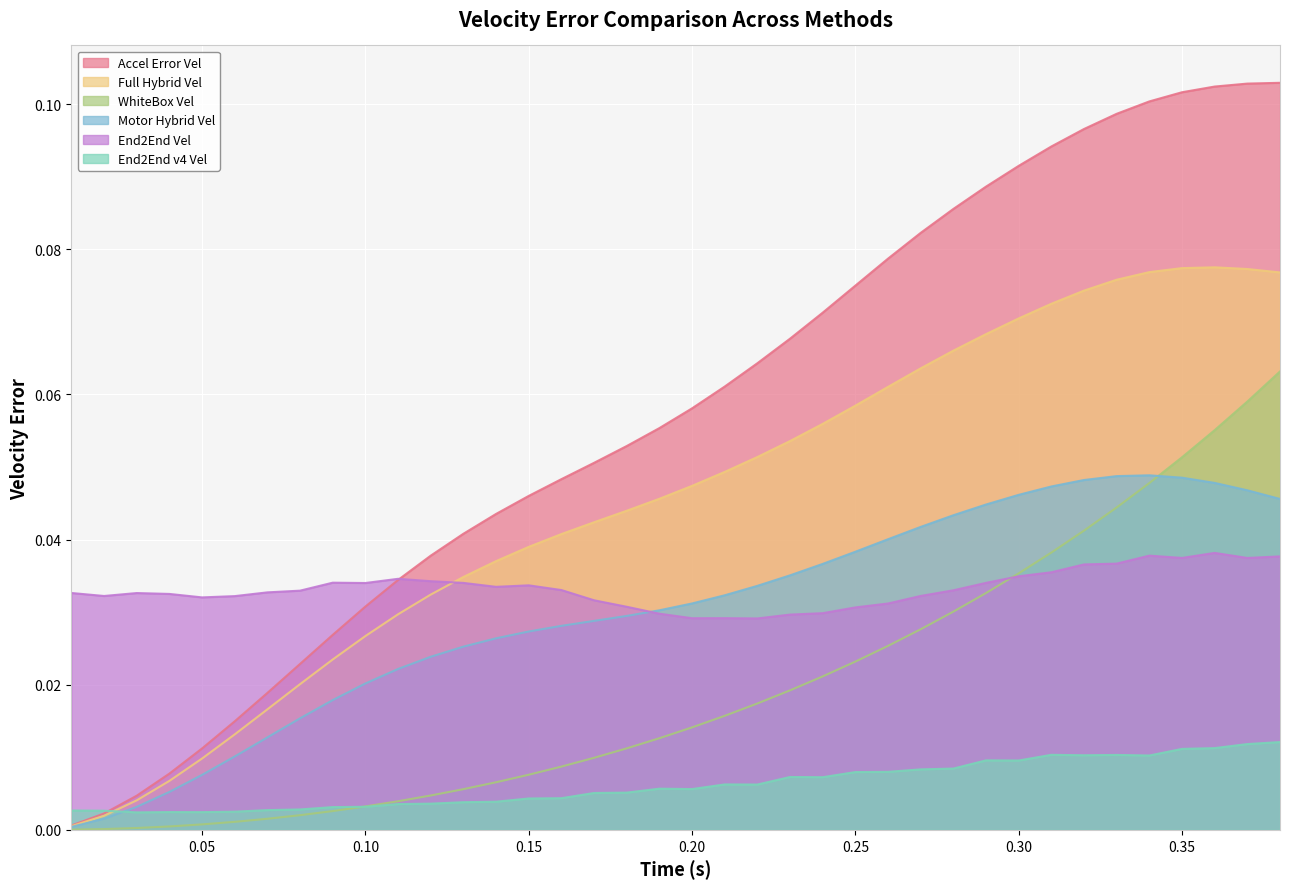

Is the value of End2End Vel at 0.17 greater than the value of Motor Hybrid Vel at 0.15?

Yes